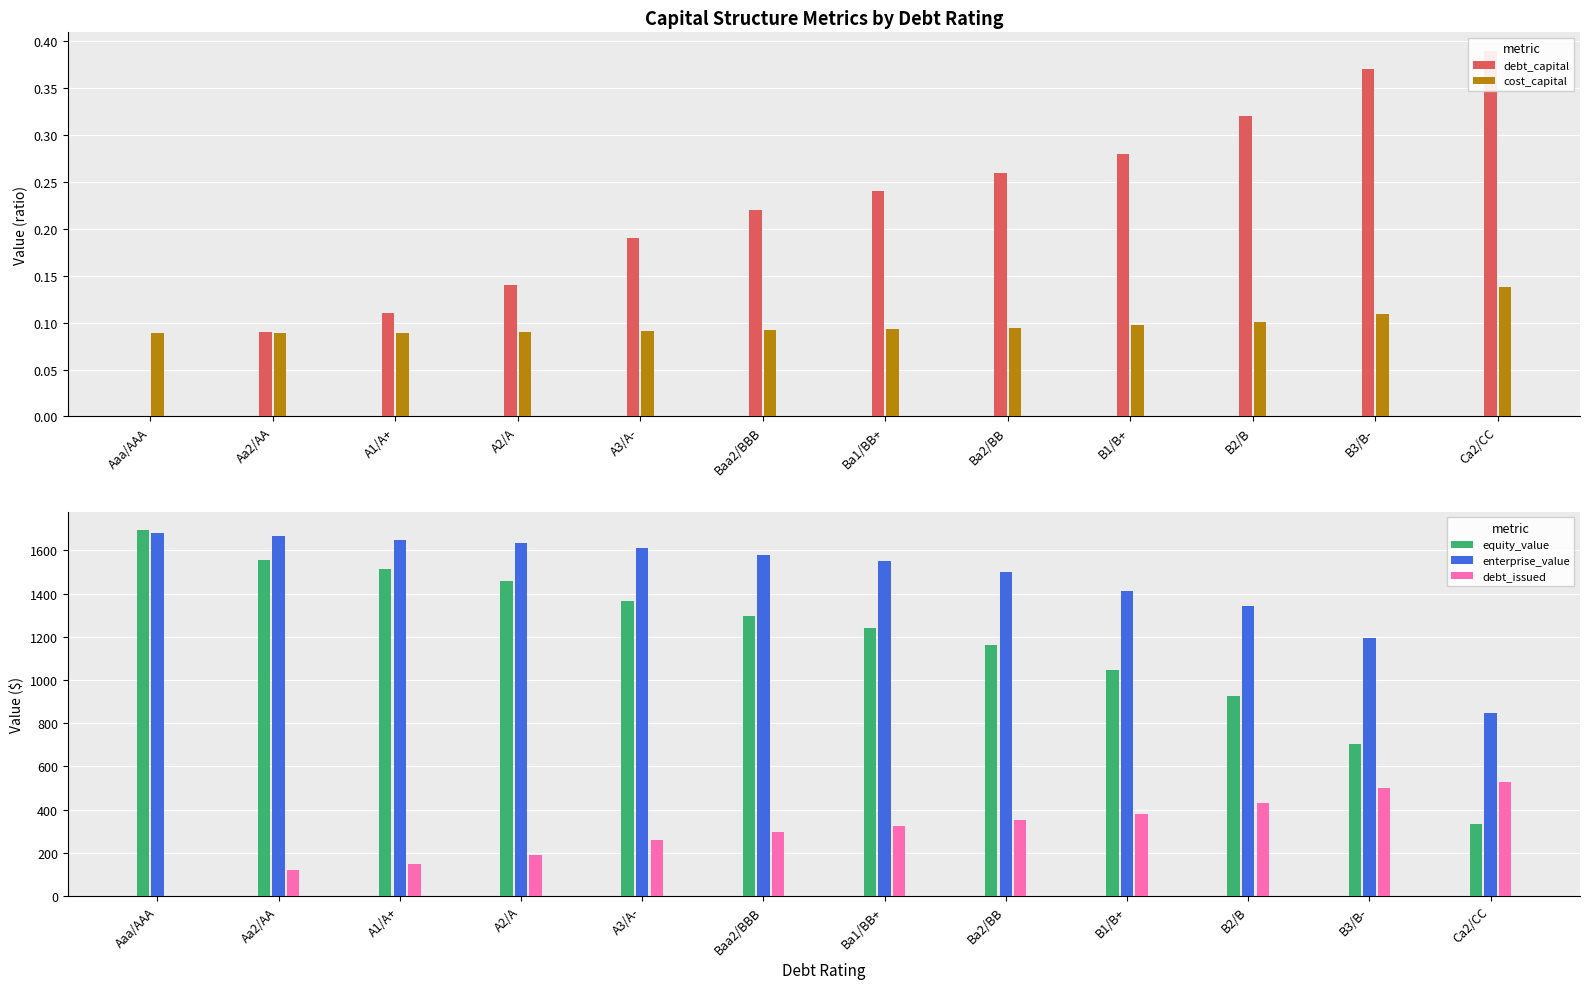

Rank the categories by enterprise_value value from highest to lowest.

Aaa/AAA, Aa2/AA, A1/A+, A2/A, A3/A-, Baa2/BBB, Ba1/BB+, Ba2/BB, B1/B+, B2/B, B3/B-, Ca2/CC